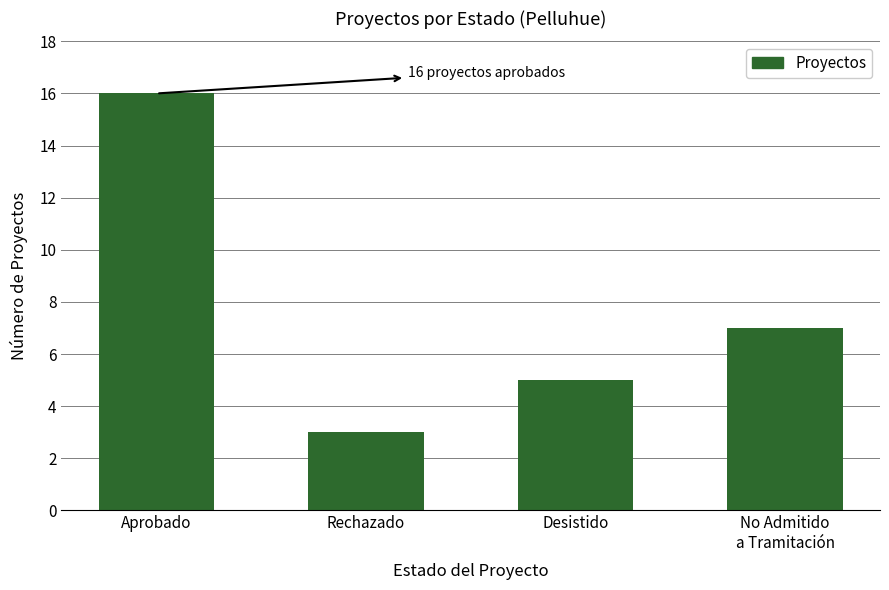

Which label corresponds to the smallest value in the chart?

Rechazado